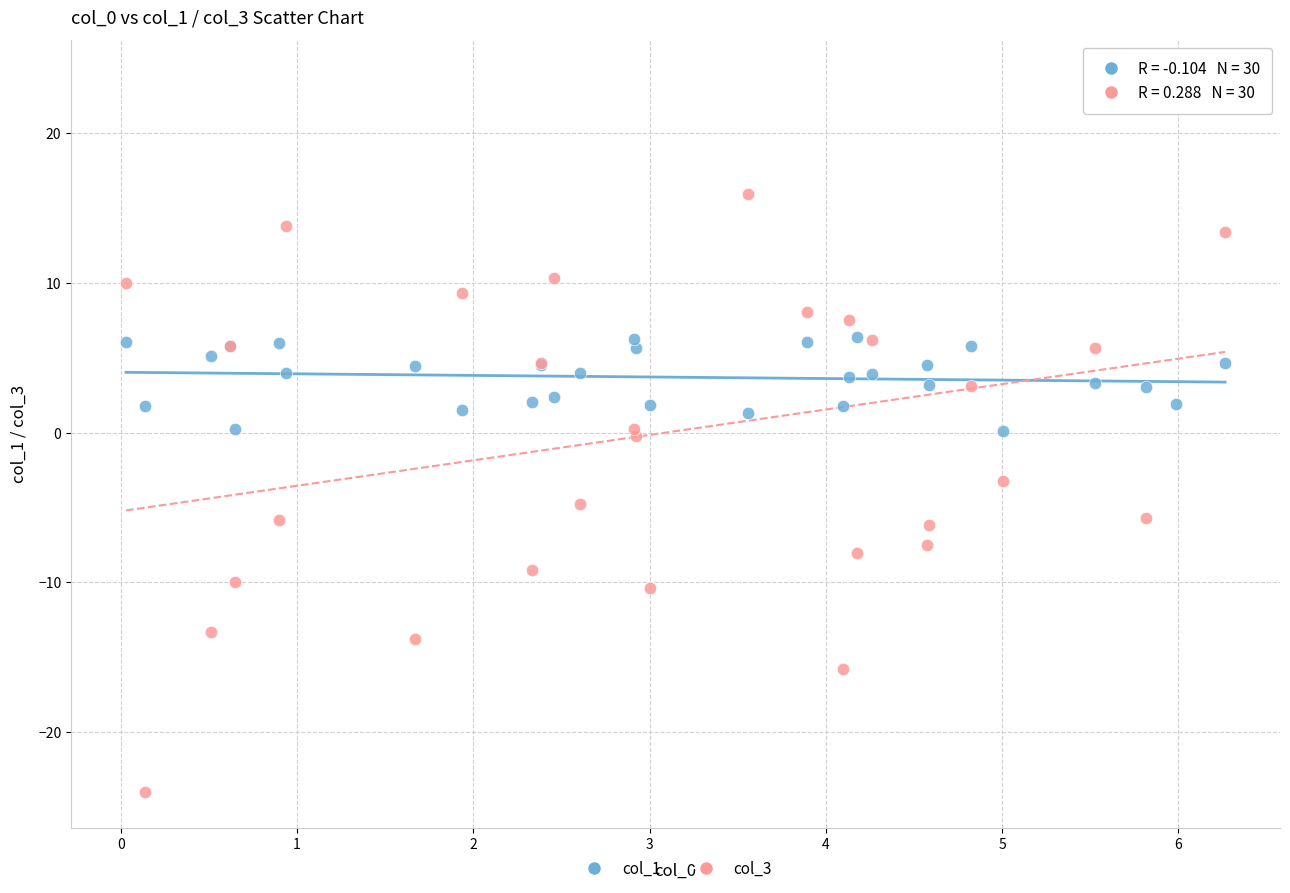

Which series reaches the minimum Y coordinate?

col_3